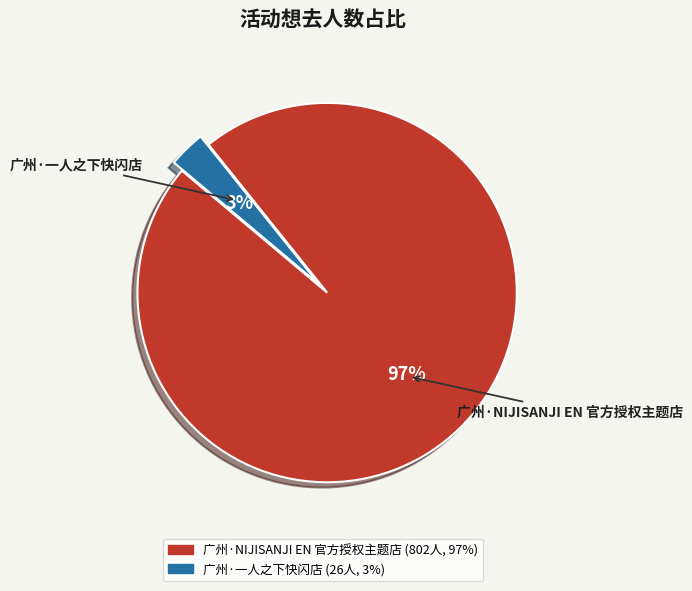

Which category has the biggest portion of the pie?

广州·NIJISANJI EN 官方授权主题店